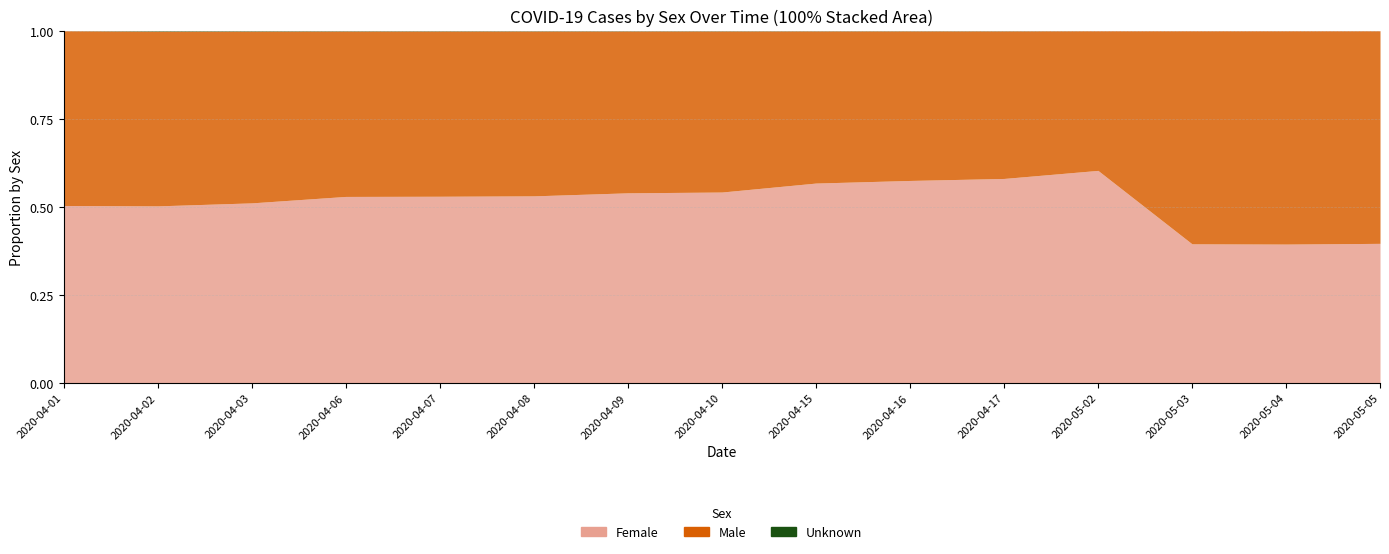

Reading left to right, transcribe all the data shown in this chart.

Male: 2020-04-01=342	2020-04-02=384	2020-04-03=441	2020-04-06=544	2020-04-07=589	2020-04-08=627	2020-04-09=679	2020-04-10=727	2020-04-15=902	2020-04-16=935	2020-04-17=980	2020-05-02=1492	2020-05-03=2318	2020-05-04=2348	2020-05-05=2383
Female: 2020-04-01=347	2020-04-02=389	2020-04-03=462	2020-04-06=613	2020-04-07=665	2020-04-08=711	2020-04-09=797	2020-04-10=861	2020-04-15=1184	2020-04-16=1265	2020-04-17=1357	2020-05-02=2269	2020-05-03=1512	2020-05-04=1527	2020-05-05=1563
Unknown: 2020-04-01=0	2020-04-02=1	2020-04-03=1	2020-04-06=1	2020-04-07=1	2020-04-08=1	2020-04-09=1	2020-04-10=1	2020-04-15=1	2020-04-16=1	2020-04-17=1	2020-05-02=0	2020-05-03=0	2020-05-04=0	2020-05-05=0